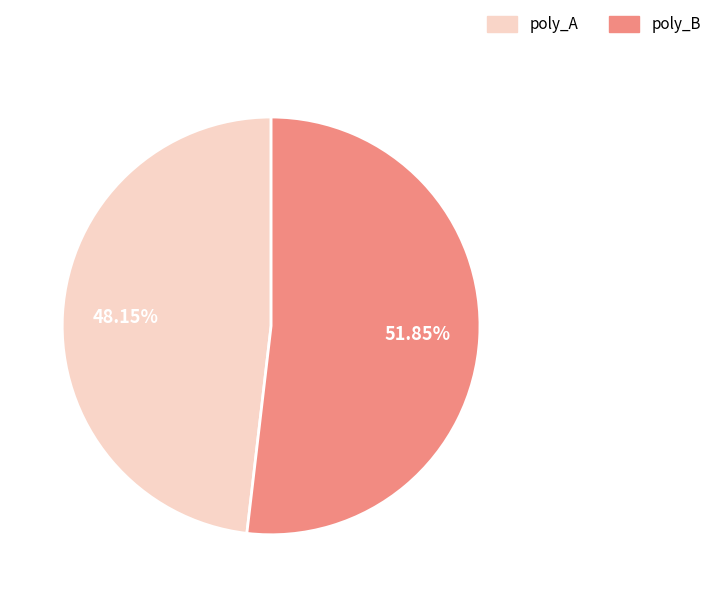

What is the smallest slice in the pie chart?

poly_A